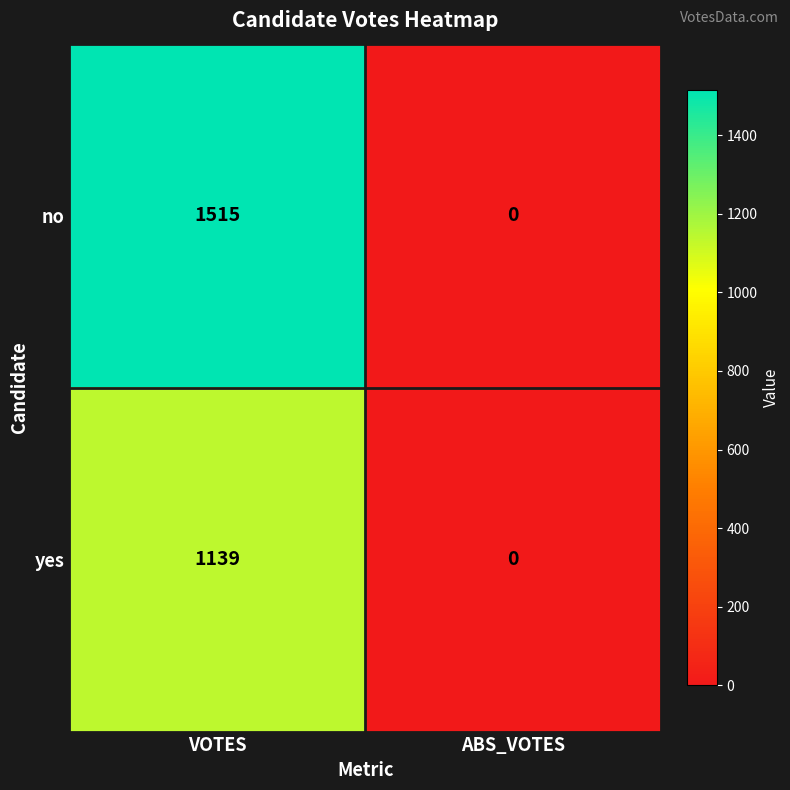

Reading left to right, transcribe all the data shown in this chart.

no: 1515	0
yes: 1139	0